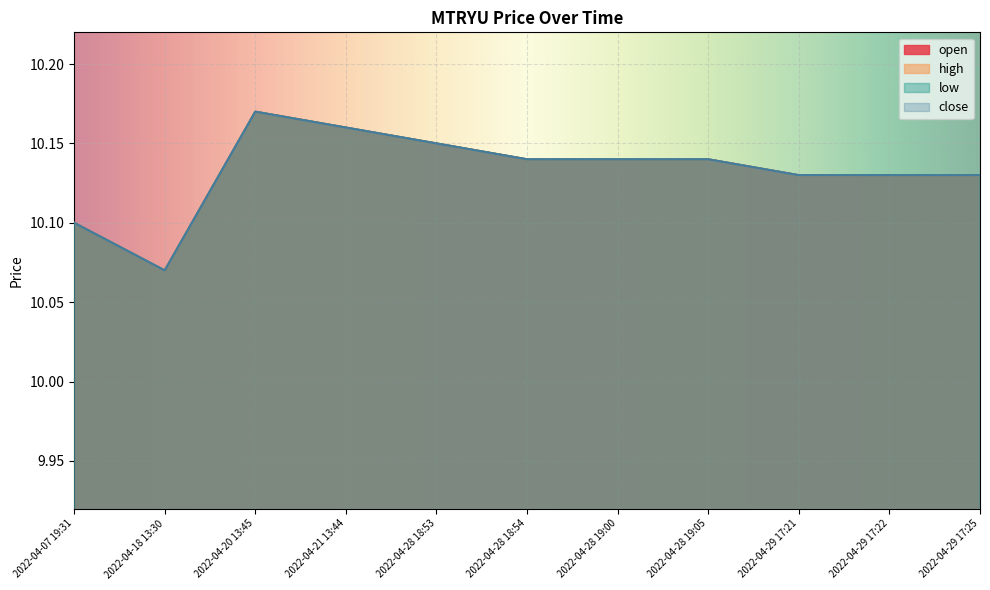

How many lines are shown in the chart?

4